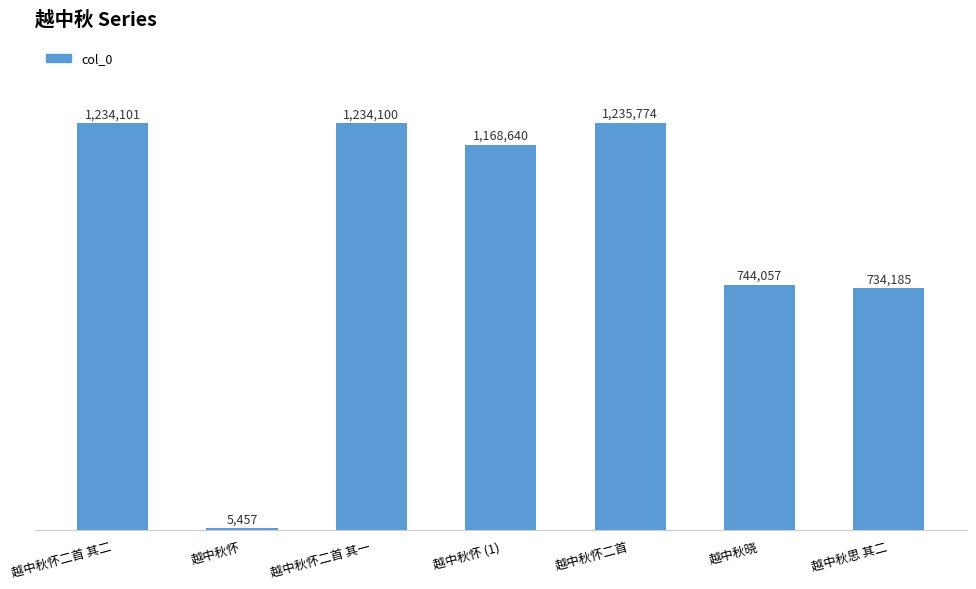

Reading left to right, transcribe all the data shown in this chart.

1234101	5457	1234100	1168640	1235774	744057	734185